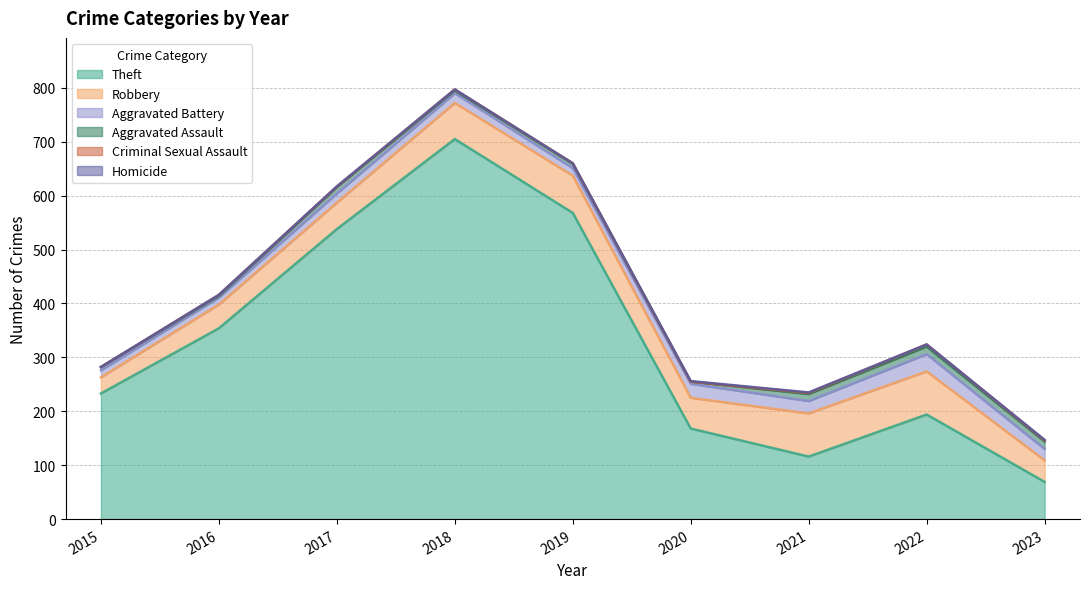

What is the approximate value of Aggravated Battery at 2019, to the nearest 10?

10